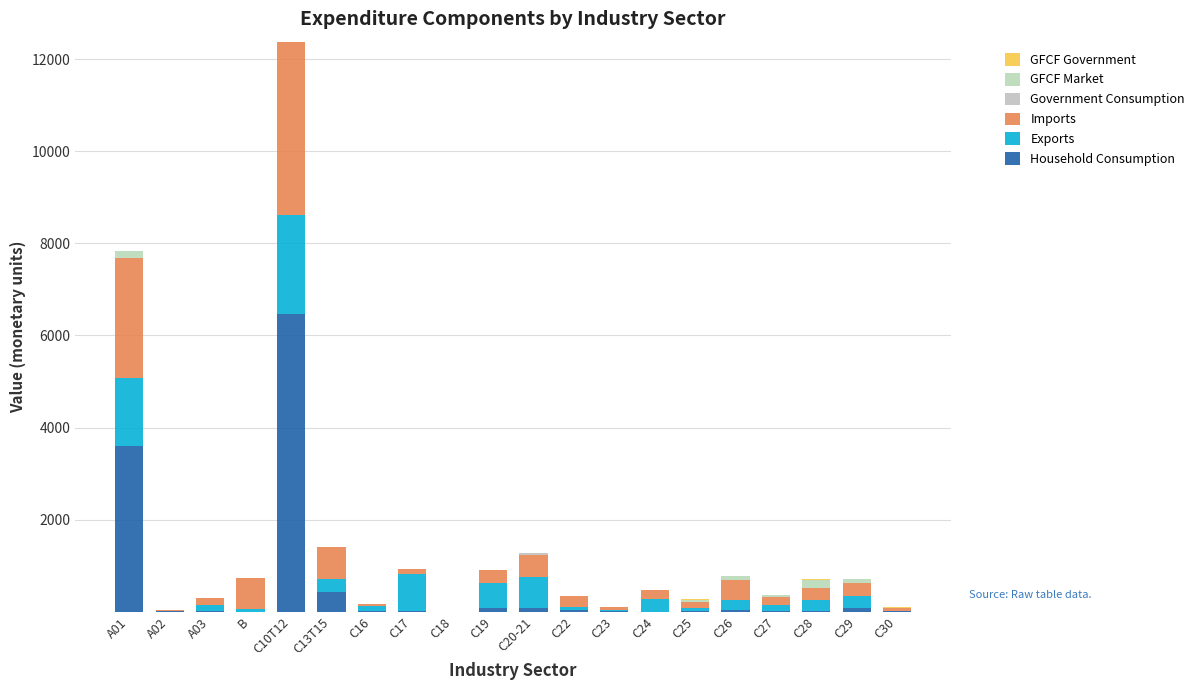

Does the chart contain stacked bars?

Yes